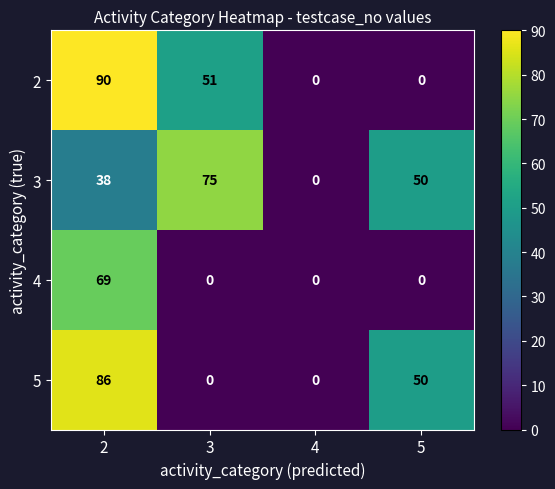

How many values in the 4 series exceed 0?

1